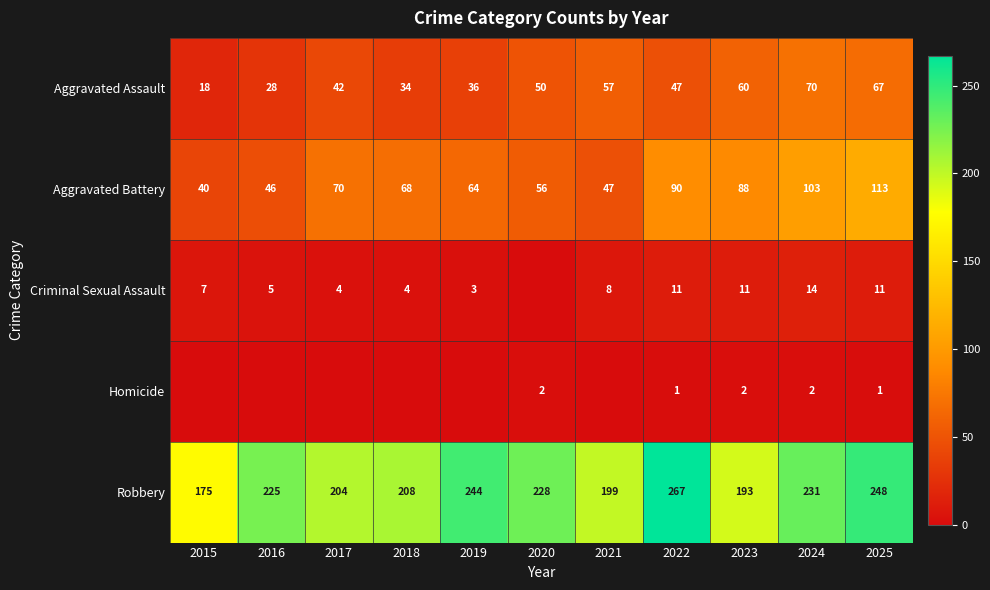

Which label corresponds to the largest value in the chart?

2022